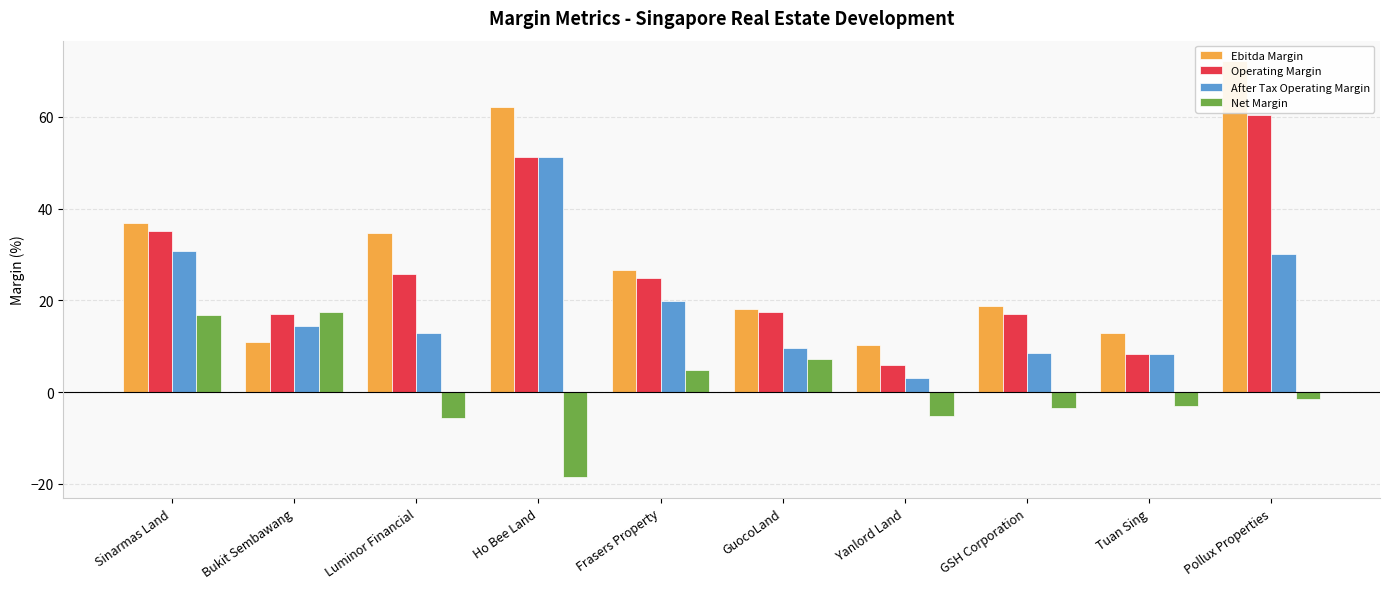

Between Tuan Sing and Yanlord Land, which is larger?

Tuan Sing